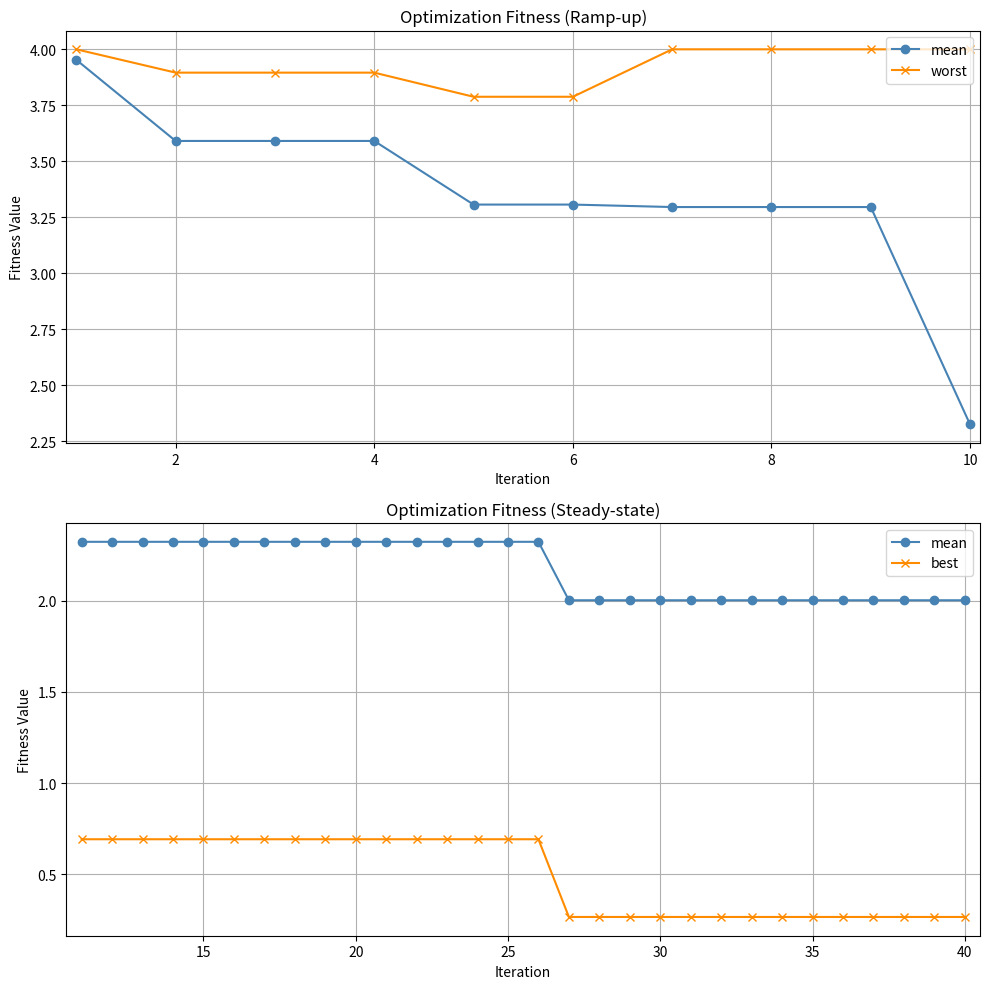

Rank the series by their average value, from highest to lowest.

worst, mean, best